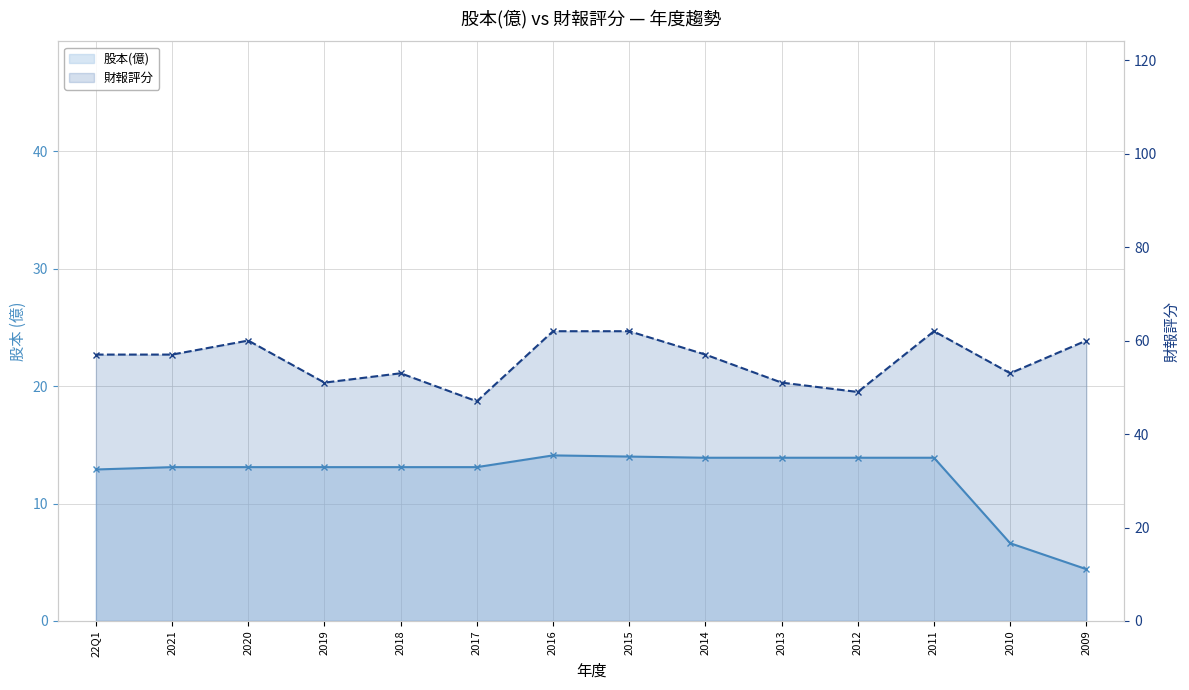

The 股本(億) series shows 13.1 at 2020. True or false?

True